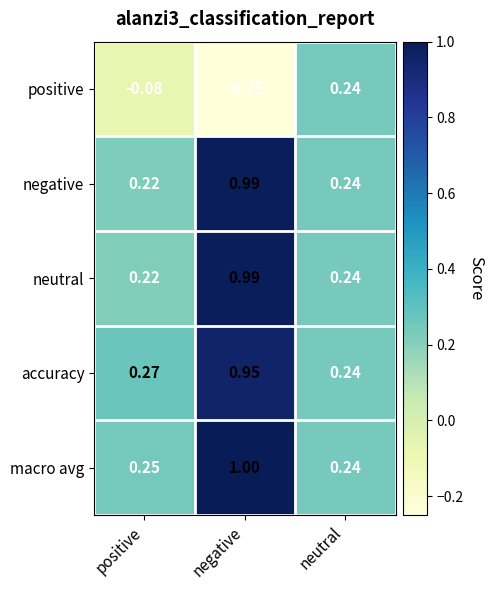

How many distinct data groups are displayed?

5